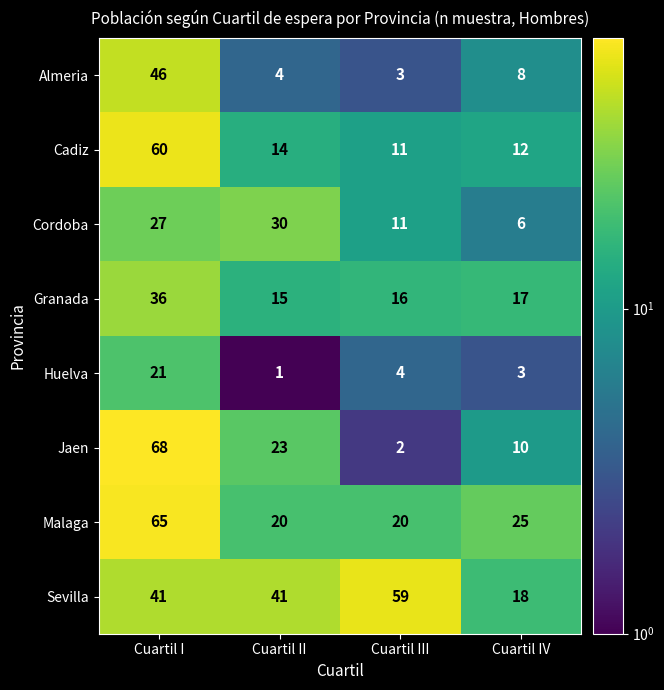

What is the total value across all series at Cuartil II?

148